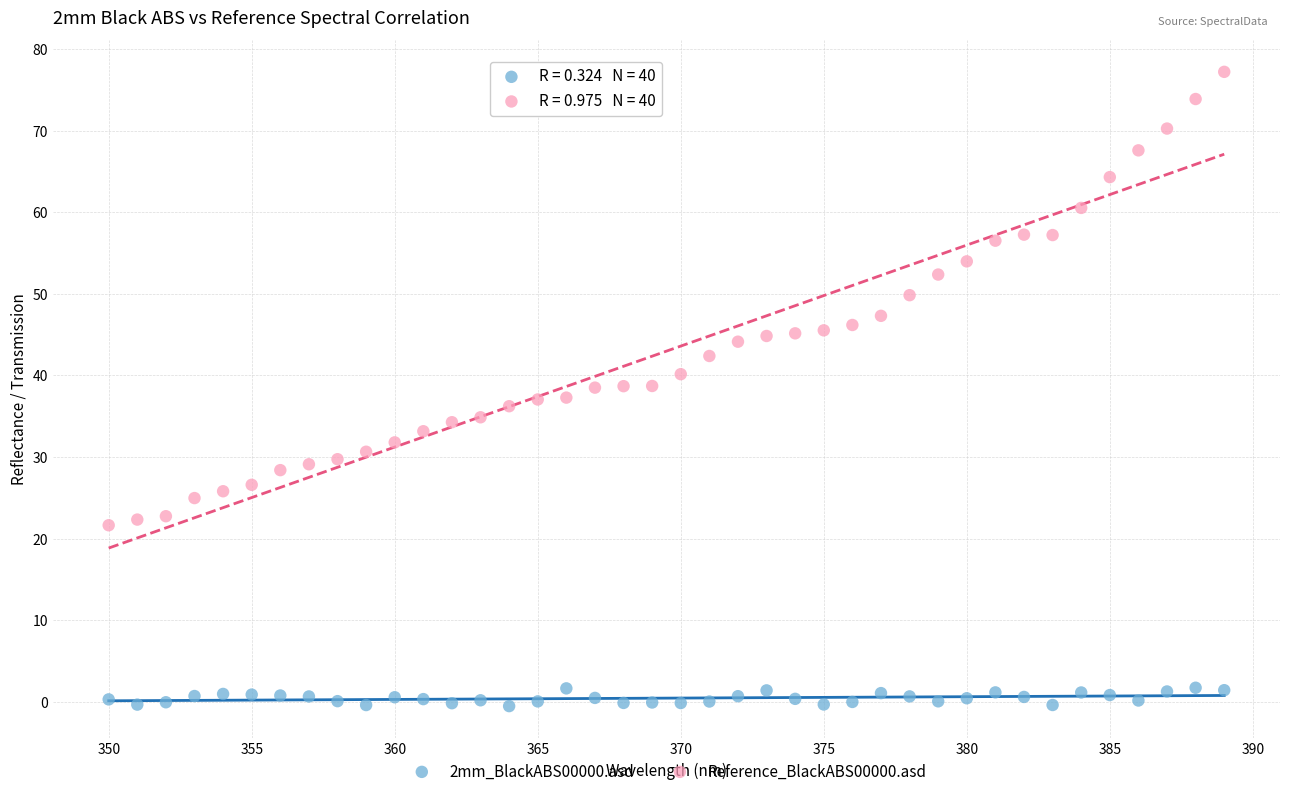

Which series has the largest Y range (max minus min)?

Reference_BlackABS00000.asd